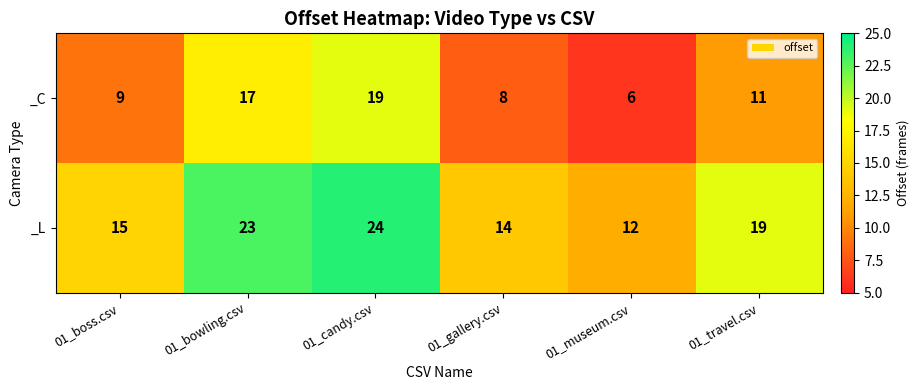

Which series changed the most between 01_boss.csv and 01_travel.csv?

_L